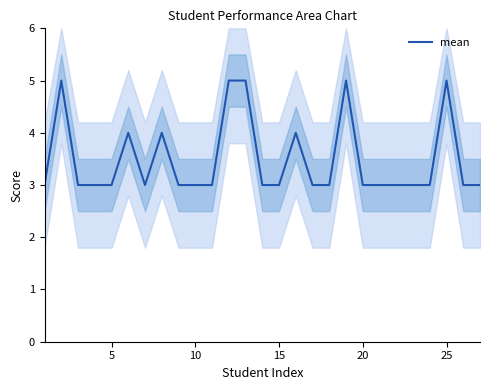

Does the chart display data point markers on the line(s)?

No